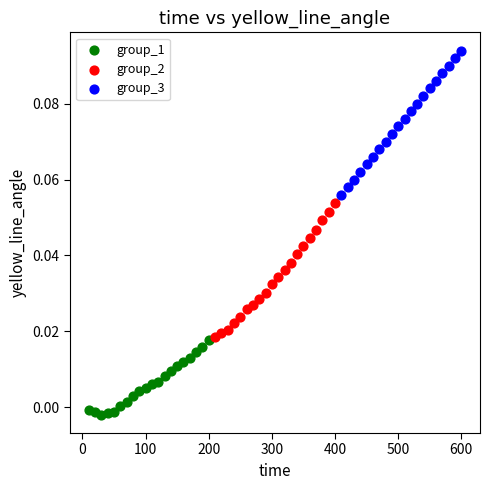

Which series has the largest Y range (max minus min)?

group_3